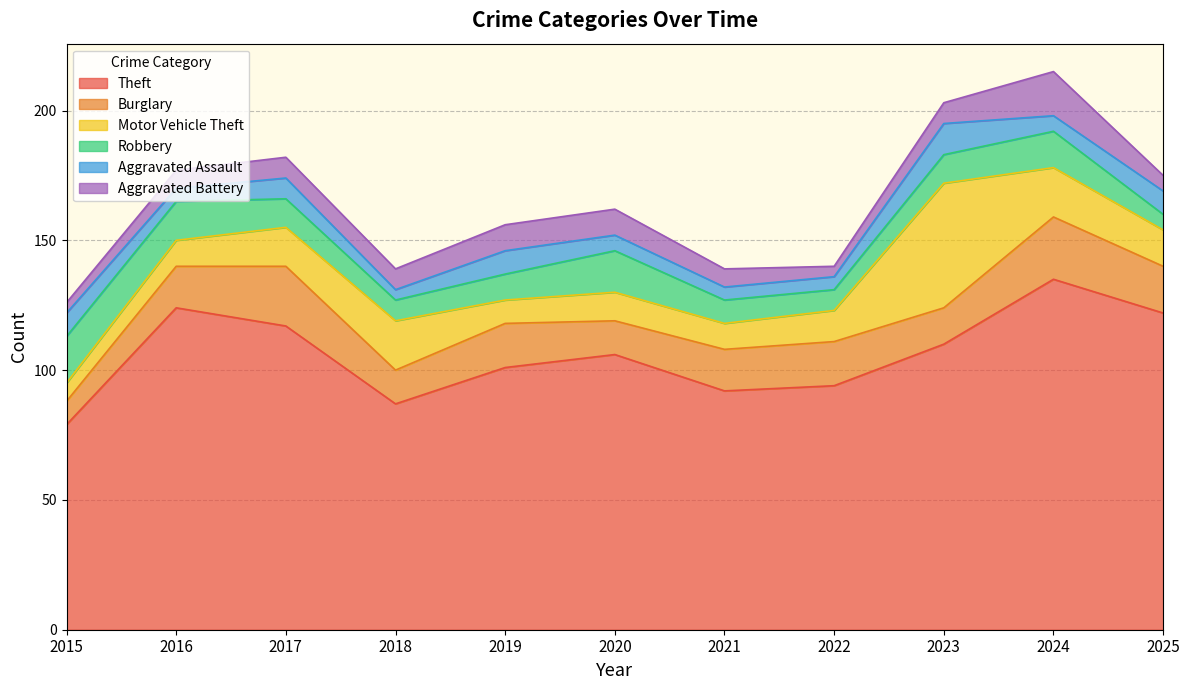

Which series has the widest spread of values?

Theft